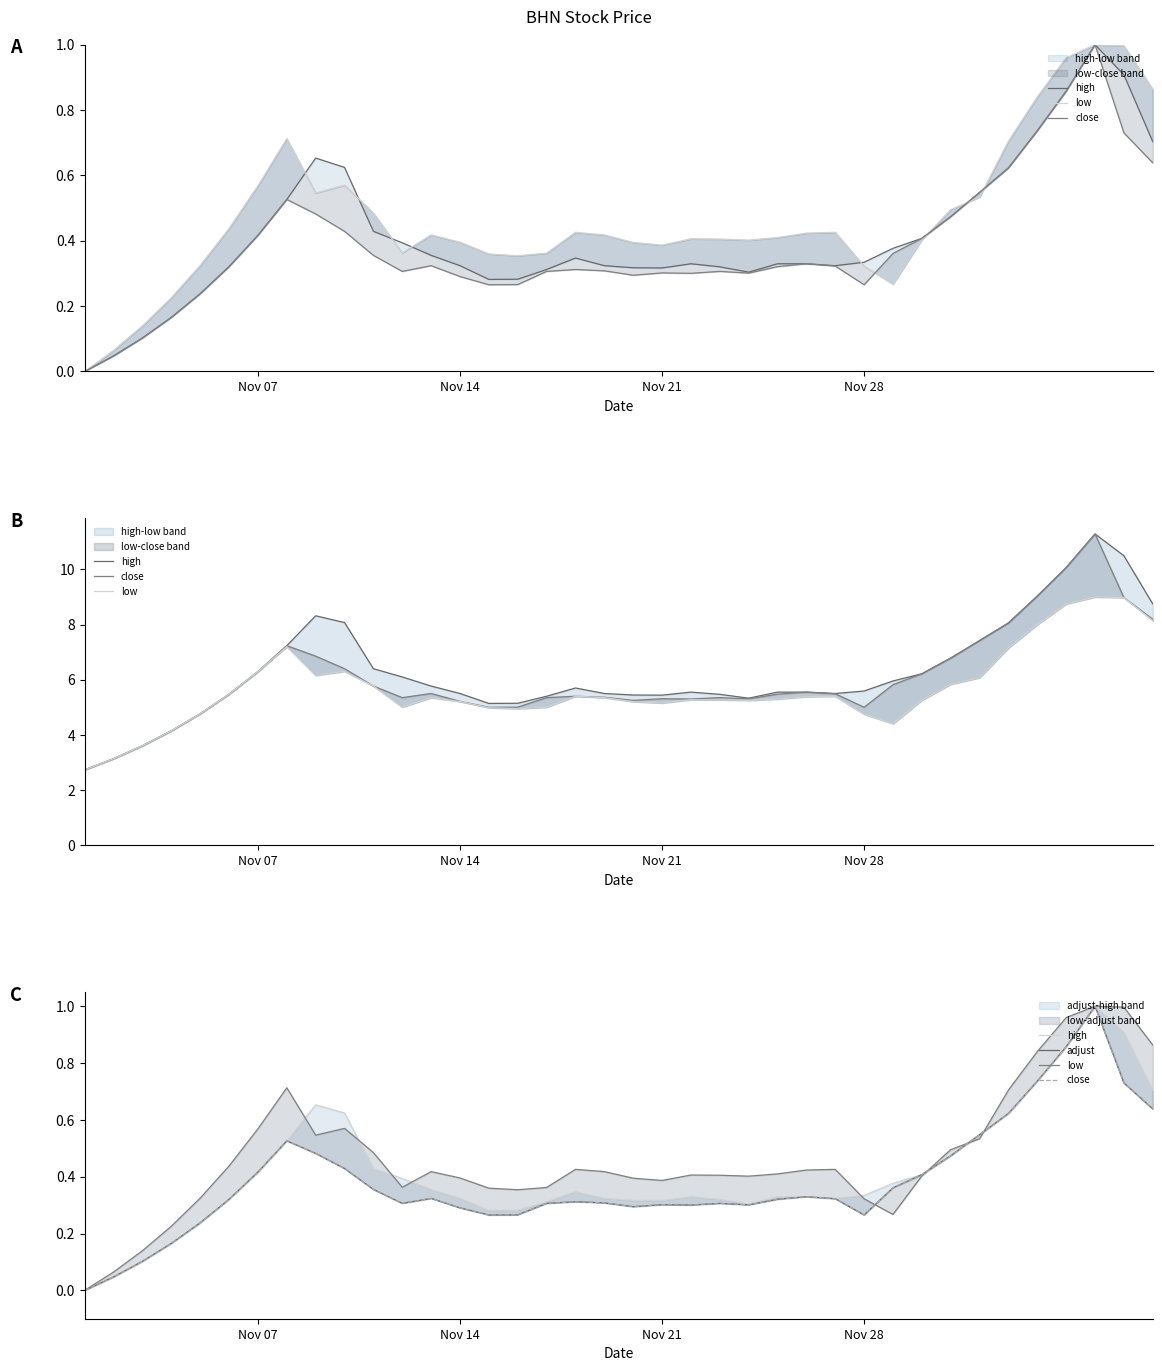

What is the difference between the highest and lowest values at 34?

0.1